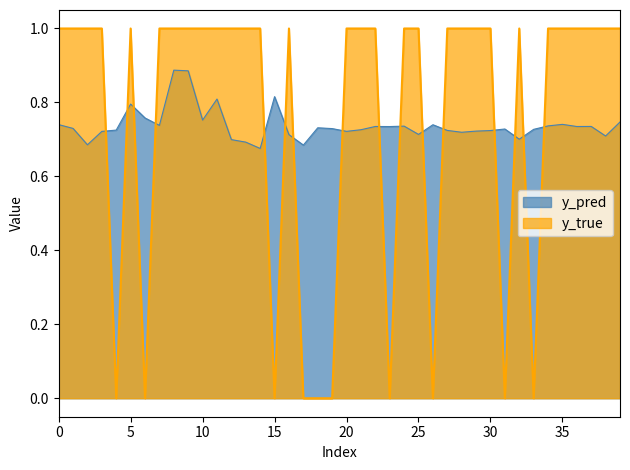

How many series are shown in this chart?

2